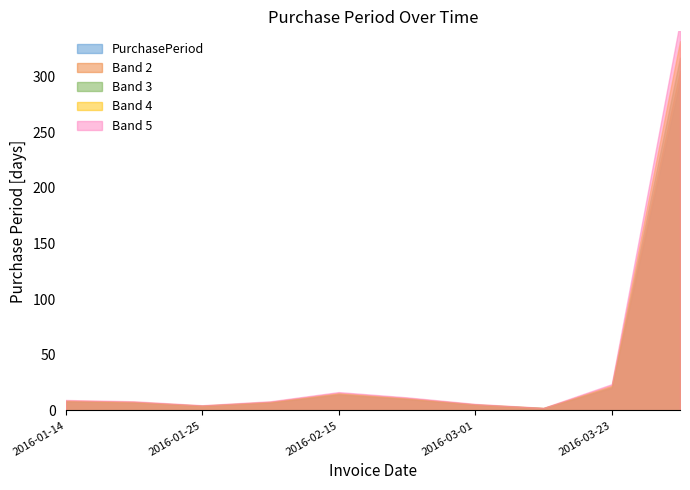

What is the greatest value displayed?

296